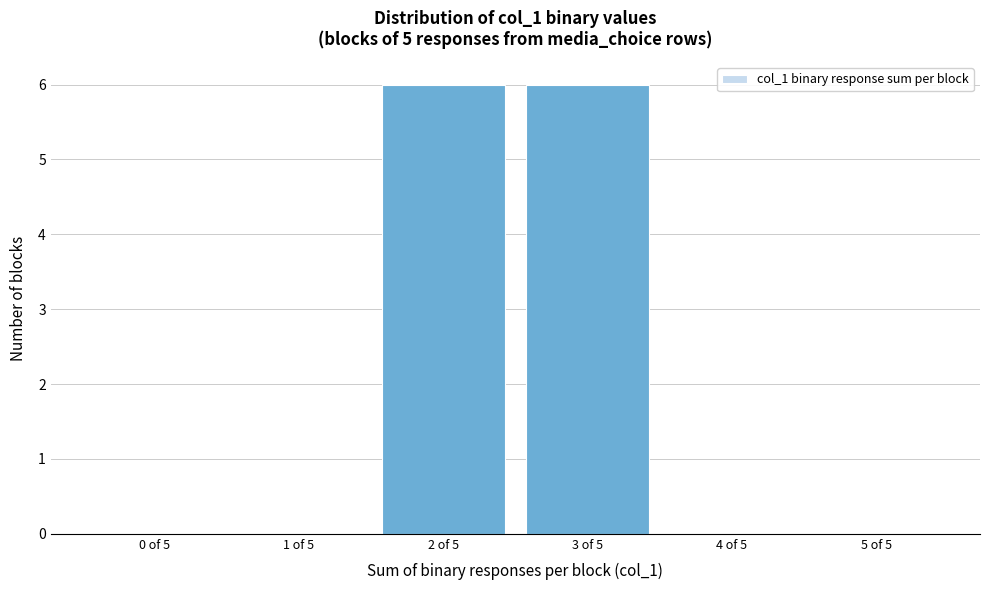

Reading left to right, extract all data points from this chart.

0 of 5=0	1 of 5=0	2 of 5=6	3 of 5=6	4 of 5=0	5 of 5=0